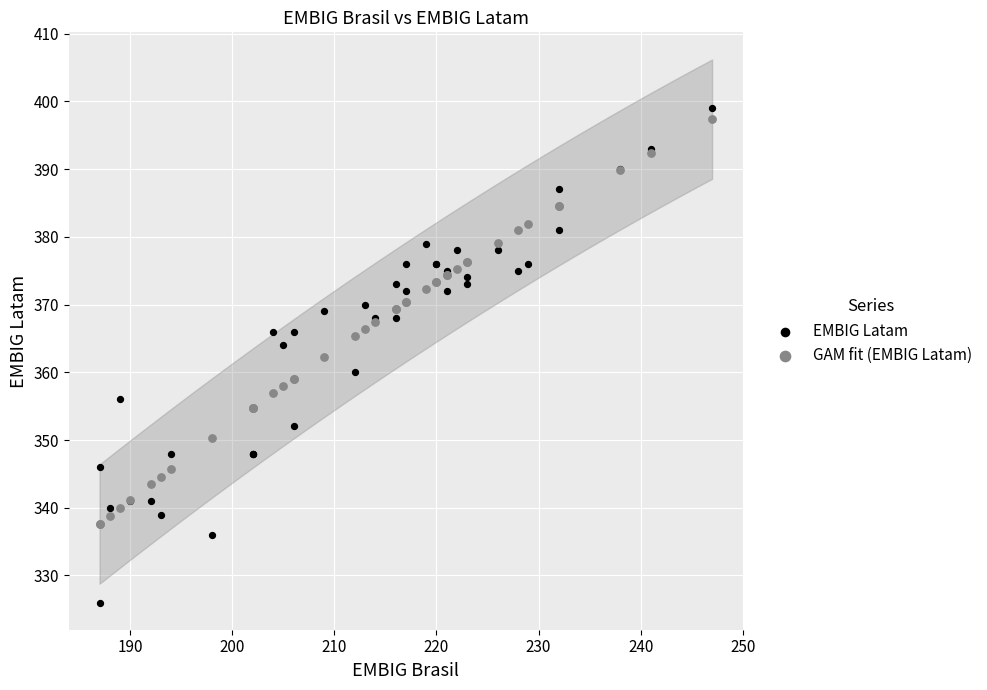

Which series reaches the minimum Y coordinate?

EMBIG Latam